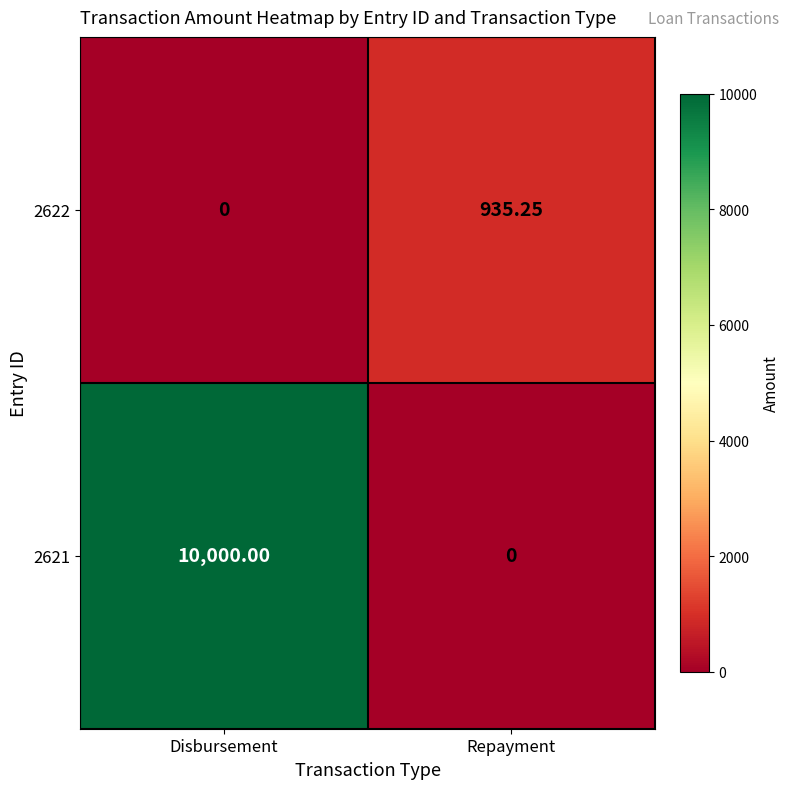

Rank the series at Repayment from lowest to highest value.

2621, 2622